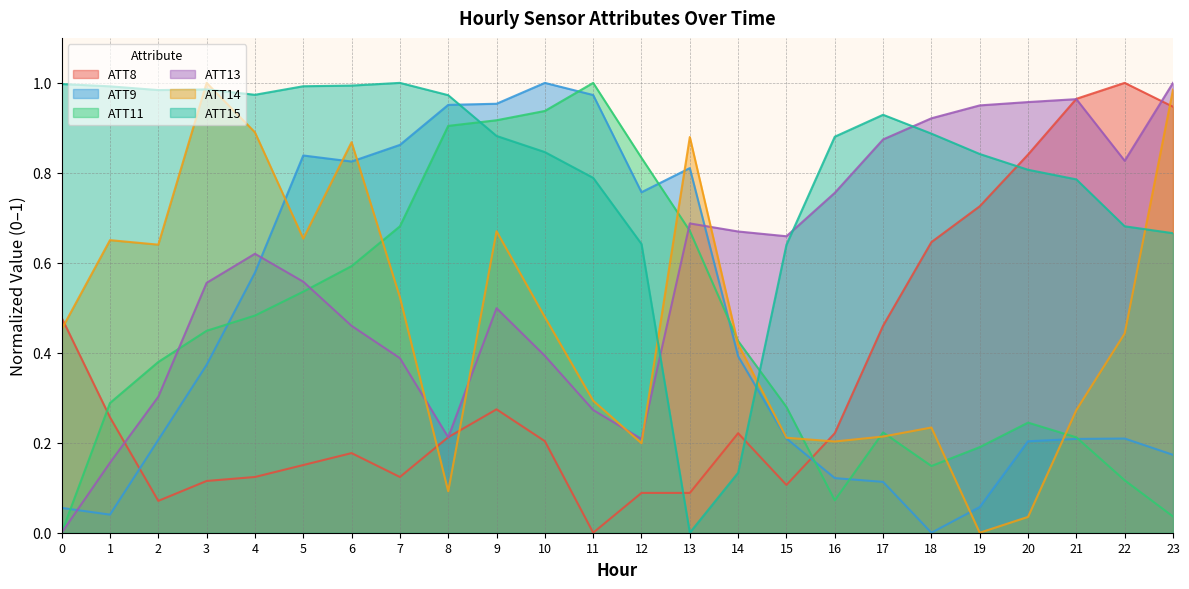

How many series are shown in this chart?

6